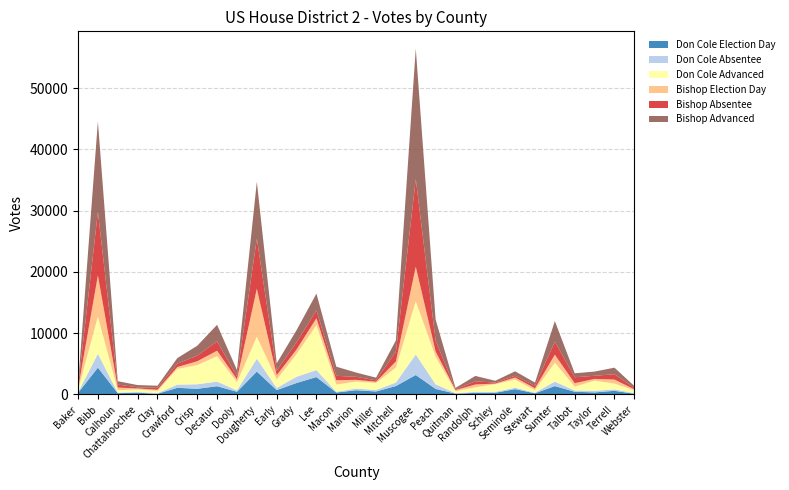

Reading right to left, extract all data points from this chart.

Don Cole Election Day: 112	589	327	435	1362	188	861	274	253	129	895	3171	1367	478	681	310	2832	1868	703	3730	428	1341	916	1080	108	279	203	4379	241
Don Cole Absentee: 103	229	265	203	734	88	241	140	161	77	752	3357	570	236	282	118	1144	1017	351	2105	239	750	742	516	102	112	97	2261	87
Don Cole Advanced: 461	960	1657	634	3099	417	1314	1260	747	316	4510	8684	2463	1152	1129	1186	7356	3695	1377	3595	1318	4158	3129	2568	371	420	394	6072	407
Bishop Election Day: 164	648	284	560	1294	315	347	92	464	186	847	5646	985	208	291	703	1112	758	707	7823	498	890	627	314	186	164	433	6731	190
Bishop Absentee: 244	875	509	973	2115	394	284	171	507	145	1755	14312	1589	241	491	718	1283	1171	748	8198	492	1532	922	557	303	184	486	10380	279
Bishop Advanced: 291	1067	688	646	3373	529	727	290	889	212	3453	21291	1848	422	694	1495	2736	1988	1188	9275	1003	2697	1607	902	350	366	545	14749	310